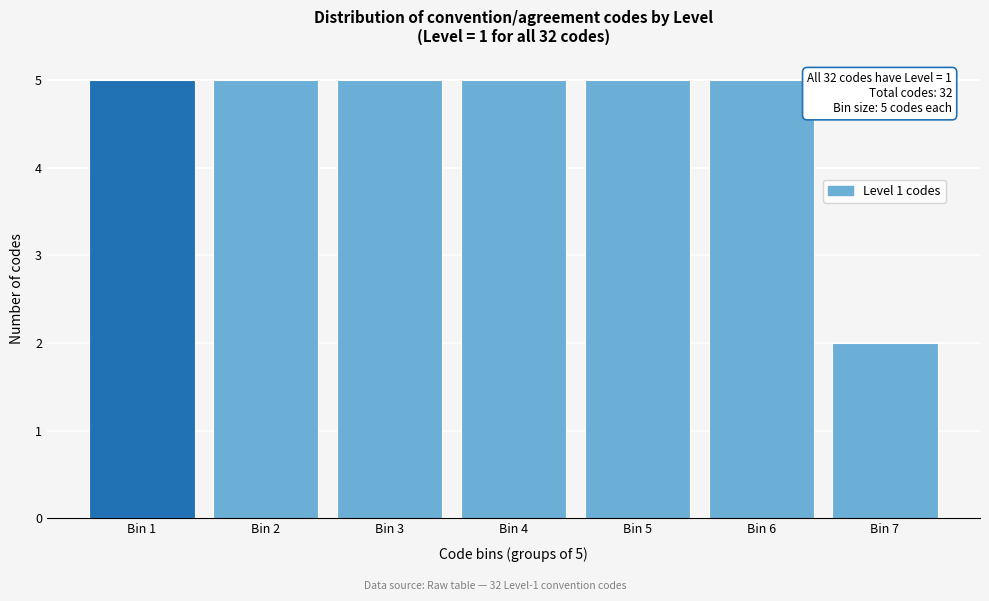

Reading left to right, list all the values displayed in this chart.

5	5	5	5	5	5	2